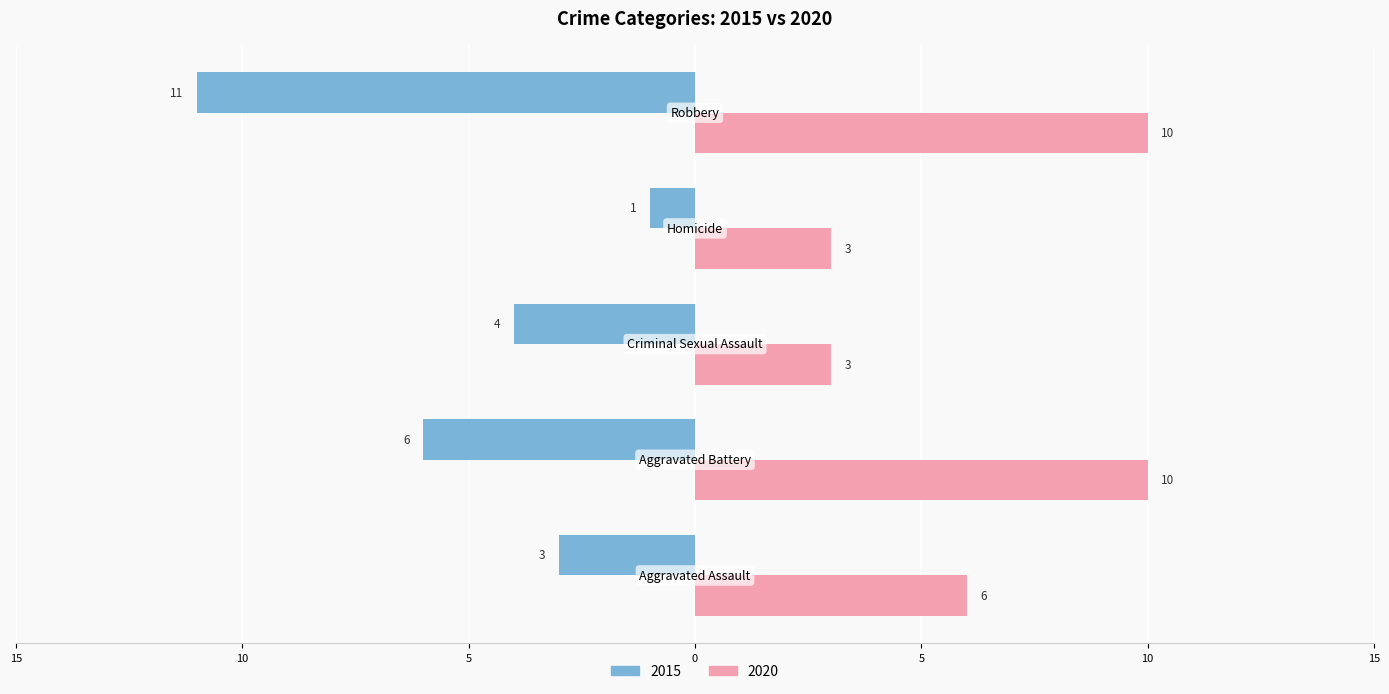

What are all the series names shown in the legend?

2015, 2020